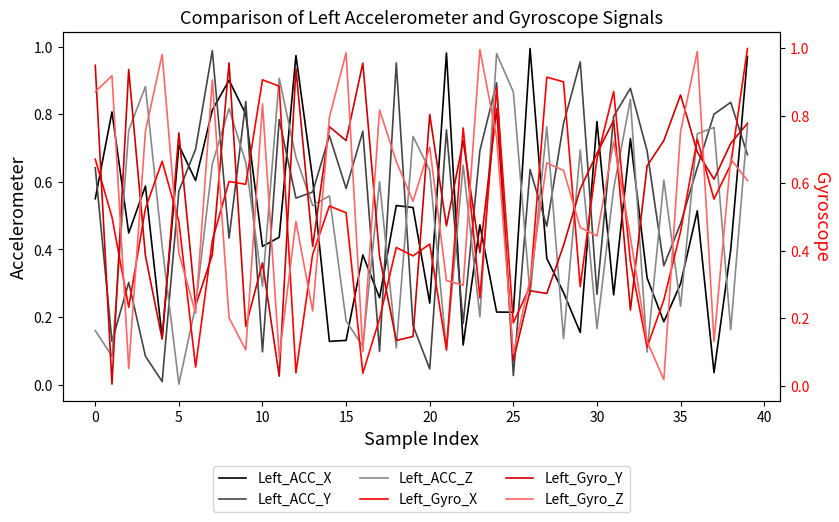

What is the label of the 40th point from the left?

39